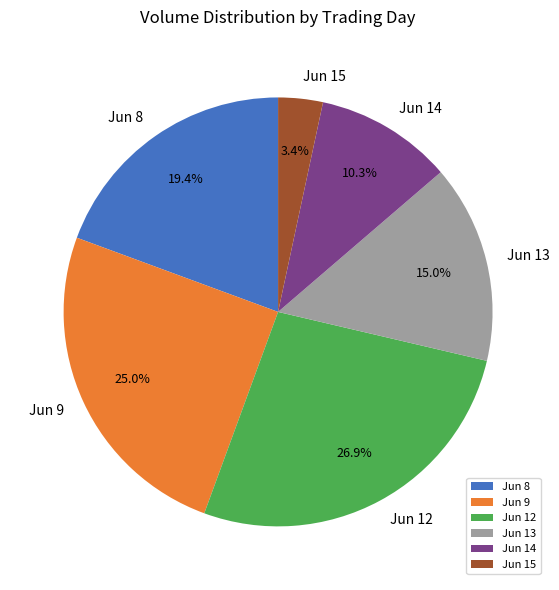

Count the number of slices in the pie.

6